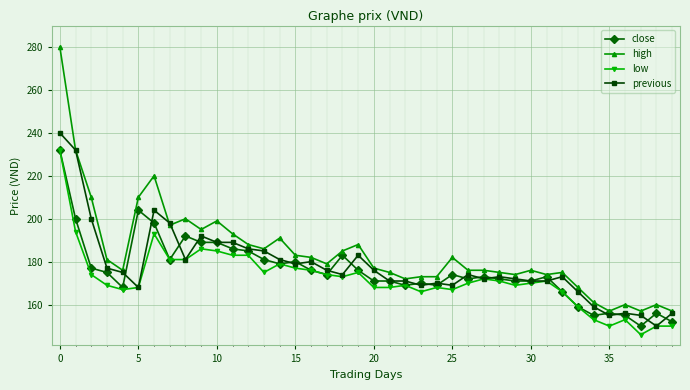

What is the value of the close point at the 4th from the left?

175